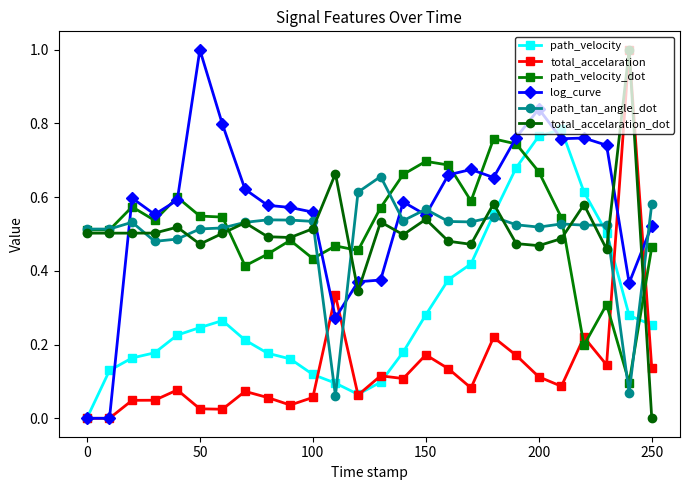

True or false: log_curve and path_velocity_dot cross at least once.

True